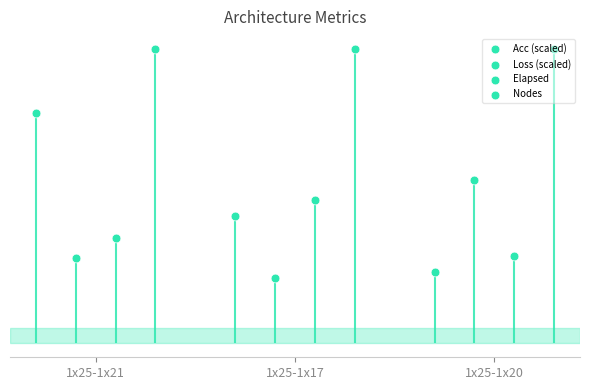

Is the value of Loss (scaled) at 1x25-1x20 greater than the value of Nodes at 1x25-1x17?

No